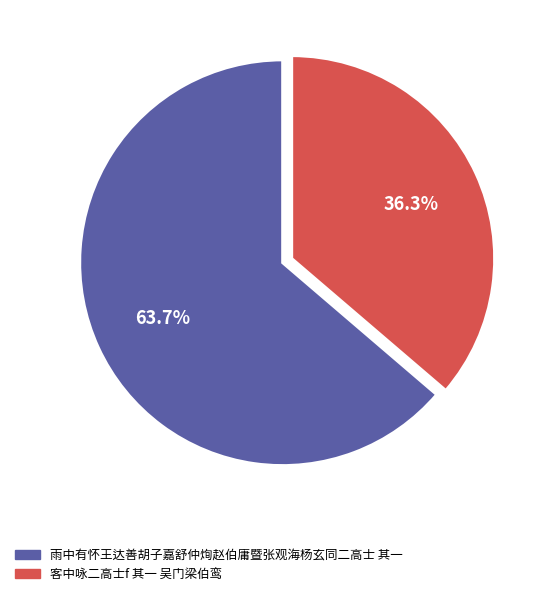

What is the ratio of the value at 客中咏二高士f 其一 吴门梁伯鸾 to the value at 雨中有怀王达善胡子嘉舒仲㶷赵伯庸暨张观海杨玄同二高士 其一?

0.6